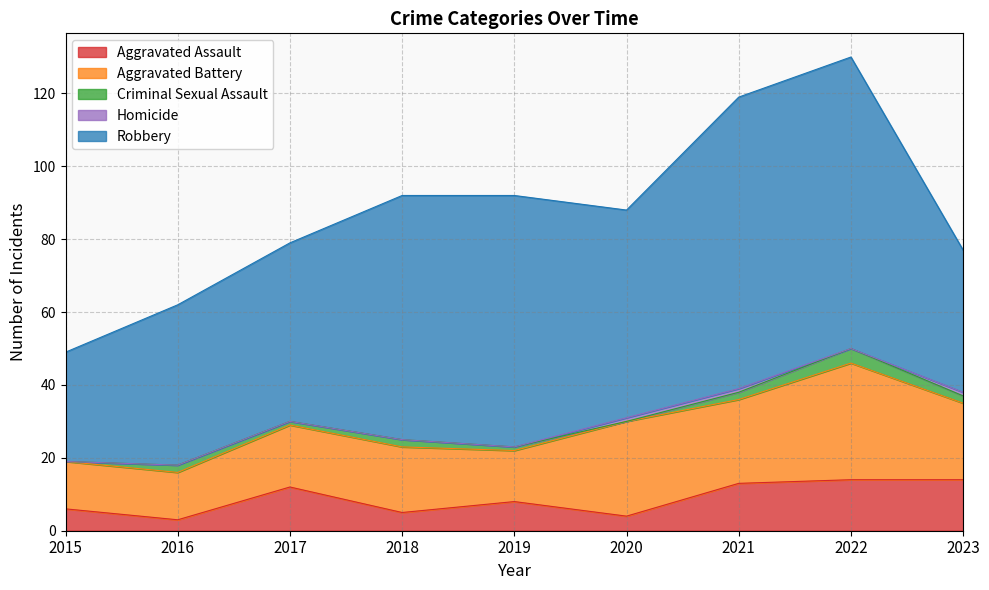

What are all the series names shown in the legend?

Aggravated Assault, Aggravated Battery, Criminal Sexual Assault, Homicide, Robbery